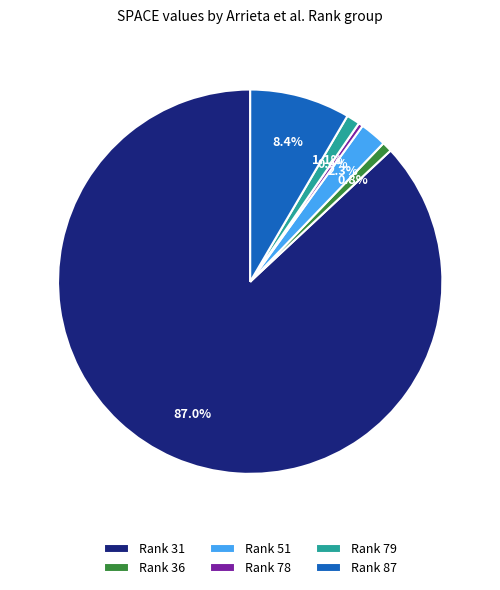

Combined, do Rank 31 and Rank 79 account for over 50%?

Yes